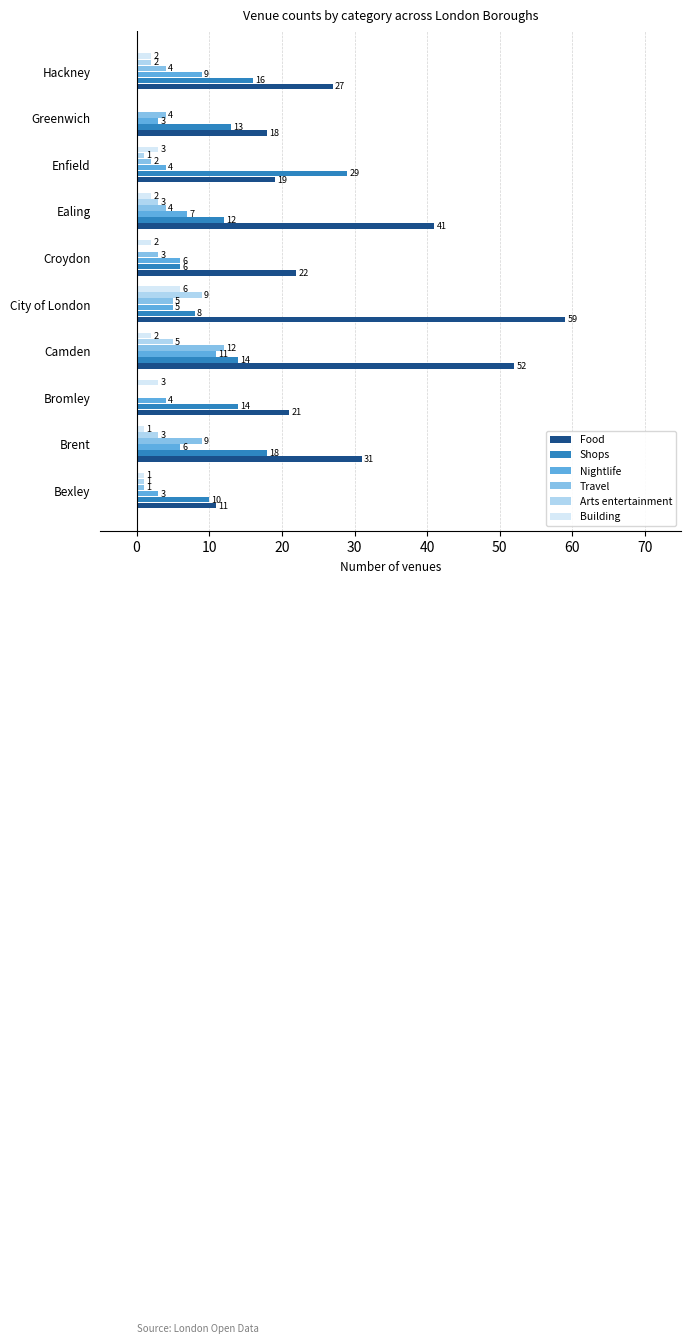

Is it true that Building equals 2 at City of London?

False